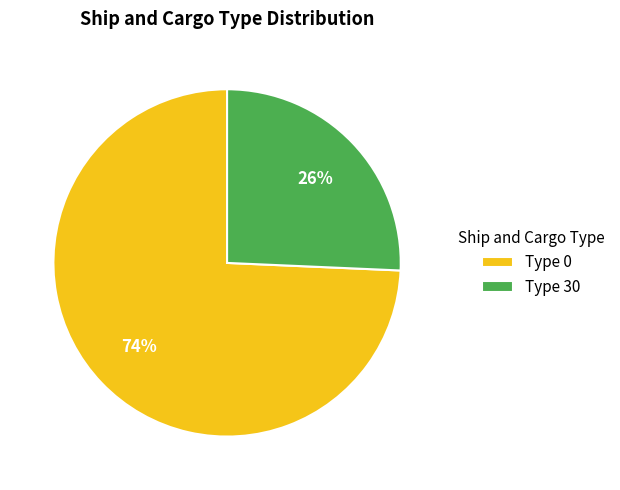

Does any single category account for the majority?

Yes